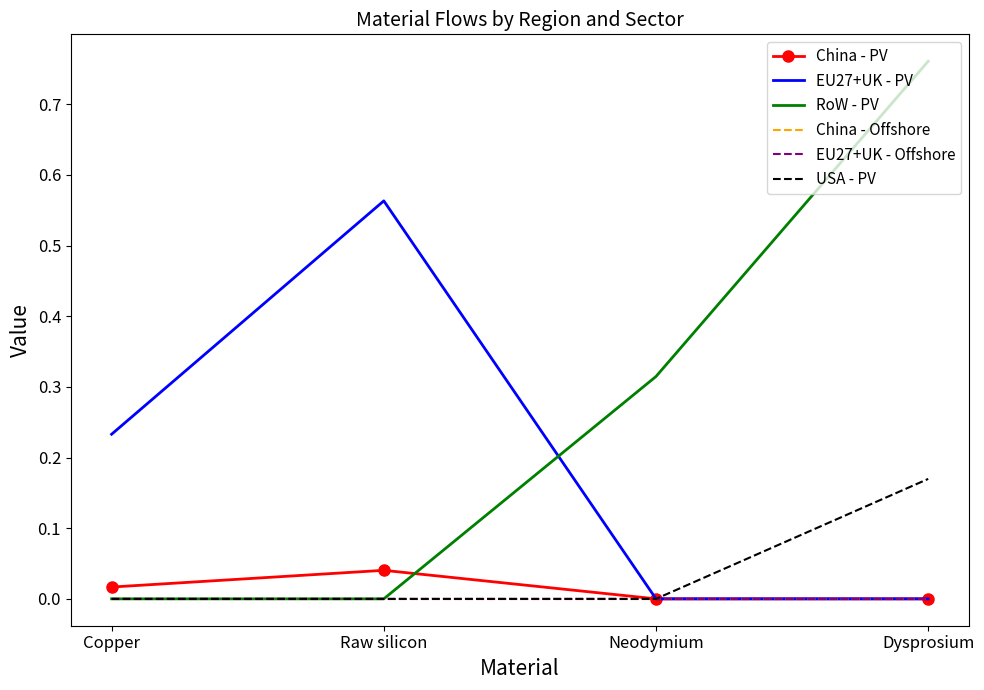

True or false: USA - PV and RoW - PV intersect in this chart.

False